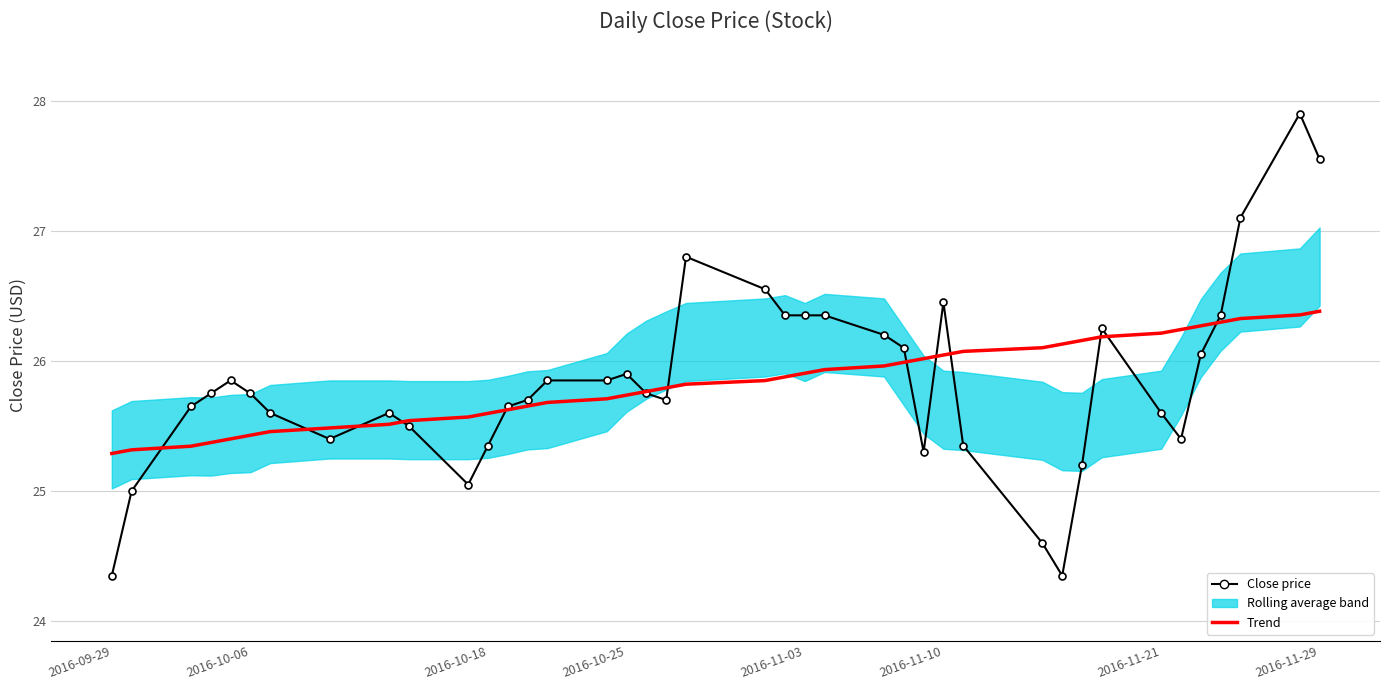

Does the chart have visible grid lines?

Yes